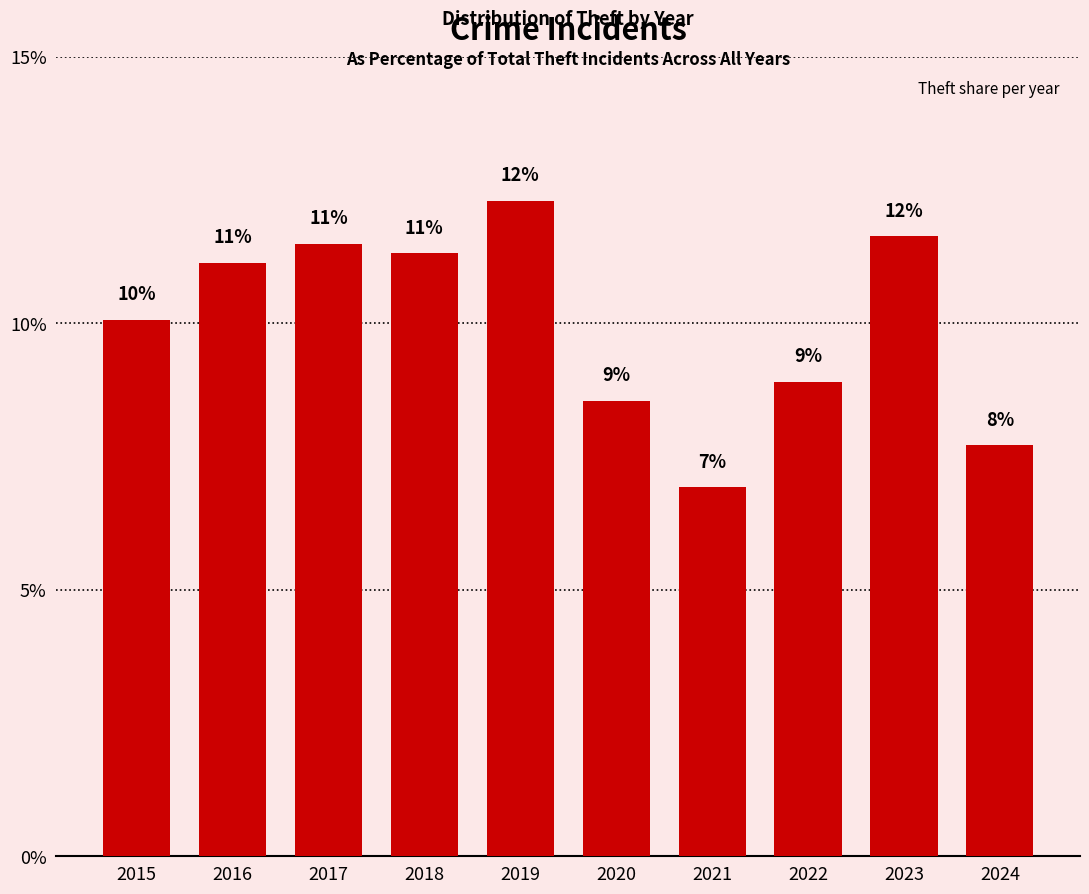

Read the value at 2019.

12.3